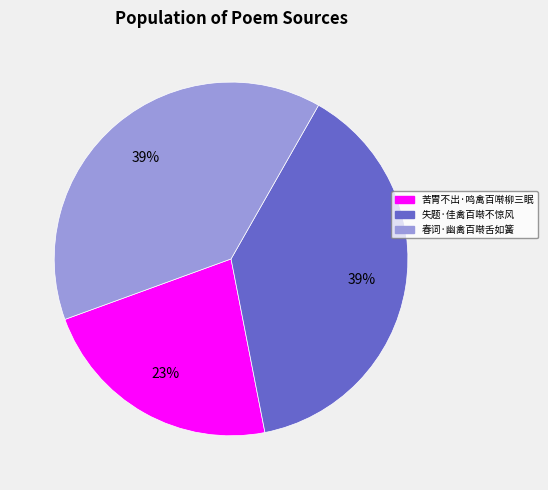

To the nearest percent, what is the combined percentage of 春词·幽禽百啭舌如簧 and 失题·佳禽百啭不惊风?

77%